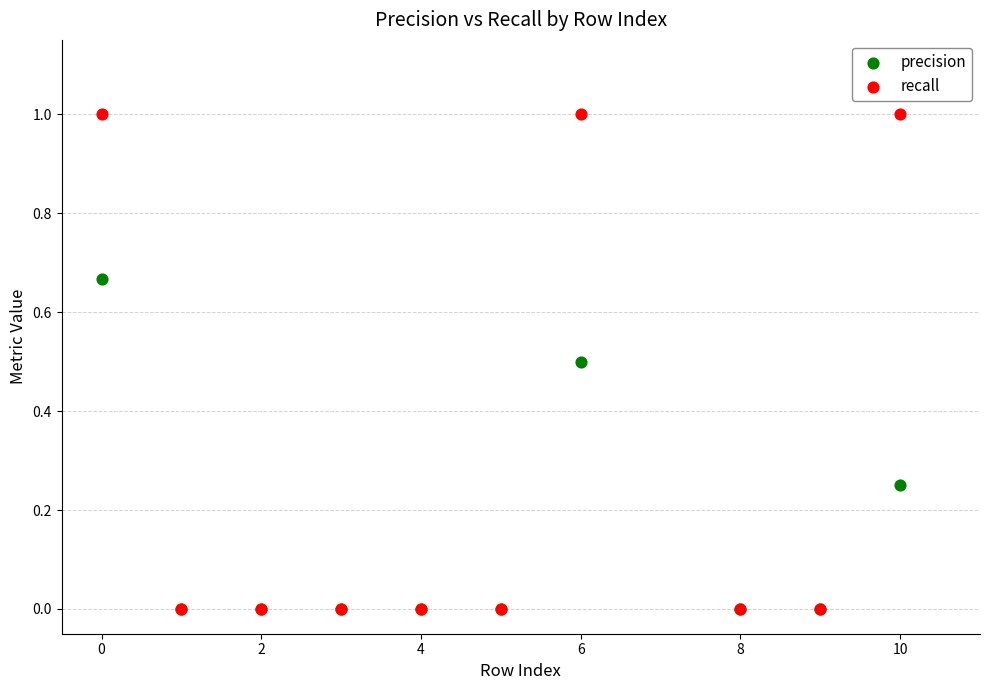

What are all the series names shown in the legend?

precision, recall